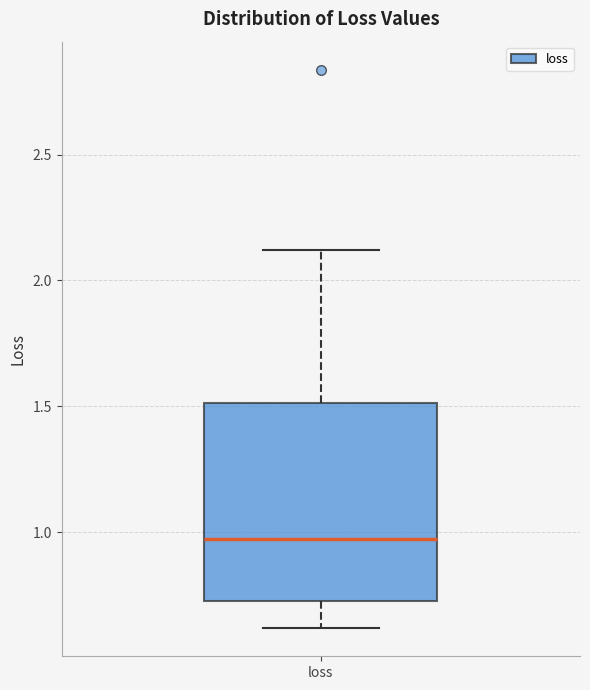

Where does the lower whisker of the box for loss end on the y-axis? The values are not printed on the chart, so give them approximately, as read against the axis.

0.60